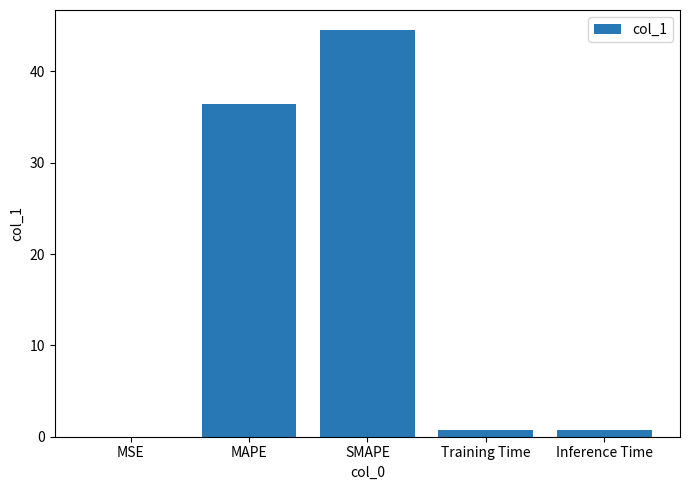

At which label is the value closest to 22?

MAPE